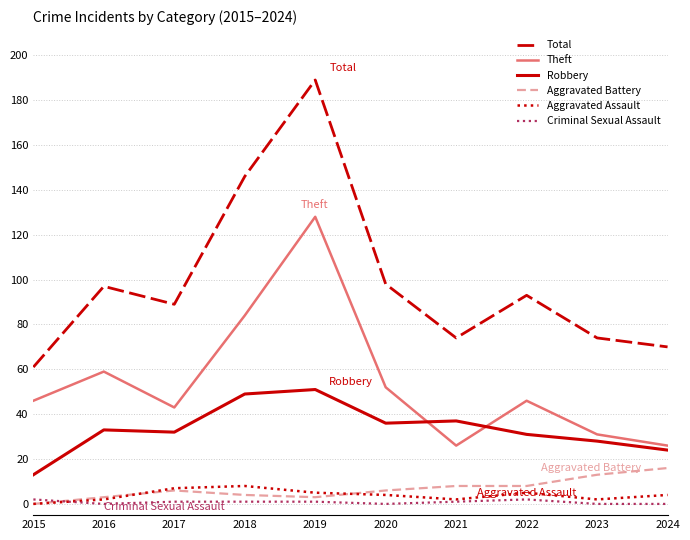

Reading left to right, transcribe all the data shown in this chart.

Total: 2015=61	2016=97	2017=89	2018=146	2019=189	2020=98	2021=74	2022=93	2023=74	2024=70
Theft: 2015=46	2016=59	2017=43	2018=84	2019=128	2020=52	2021=26	2022=46	2023=31	2024=26
Robbery: 2015=13	2016=33	2017=32	2018=49	2019=51	2020=36	2021=37	2022=31	2023=28	2024=24
Aggravated Battery: 2015=0	2016=3	2017=6	2018=4	2019=3	2020=6	2021=8	2022=8	2023=13	2024=16
Aggravated Assault: 2015=0	2016=2	2017=7	2018=8	2019=5	2020=4	2021=2	2022=5	2023=2	2024=4
Criminal Sexual Assault: 2015=2	2016=0	2017=1	2018=1	2019=1	2020=0	2021=1	2022=2	2023=0	2024=0